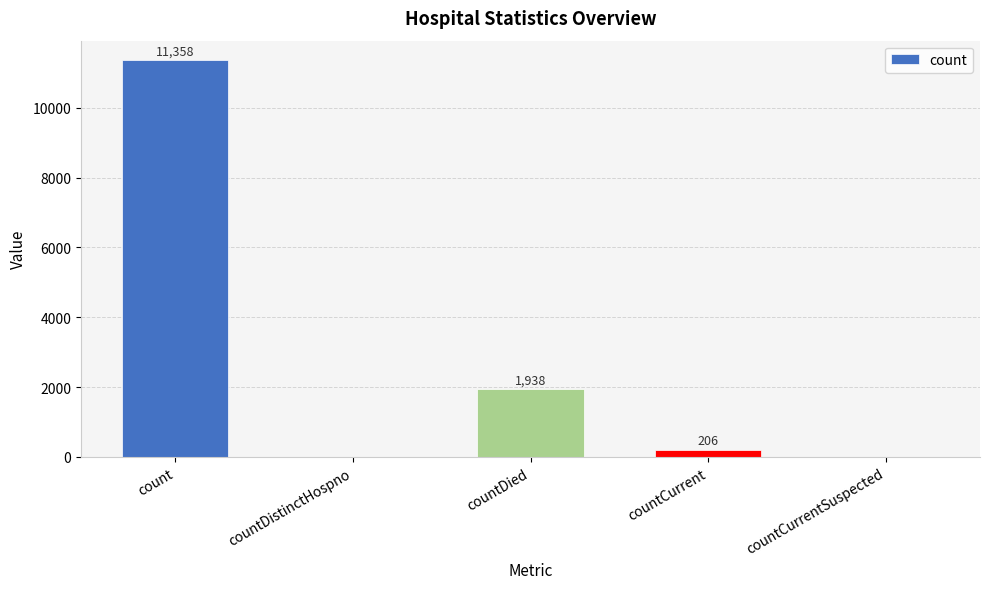

Reading left to right, list all the values displayed in this chart.

11358	0	1938	206	0